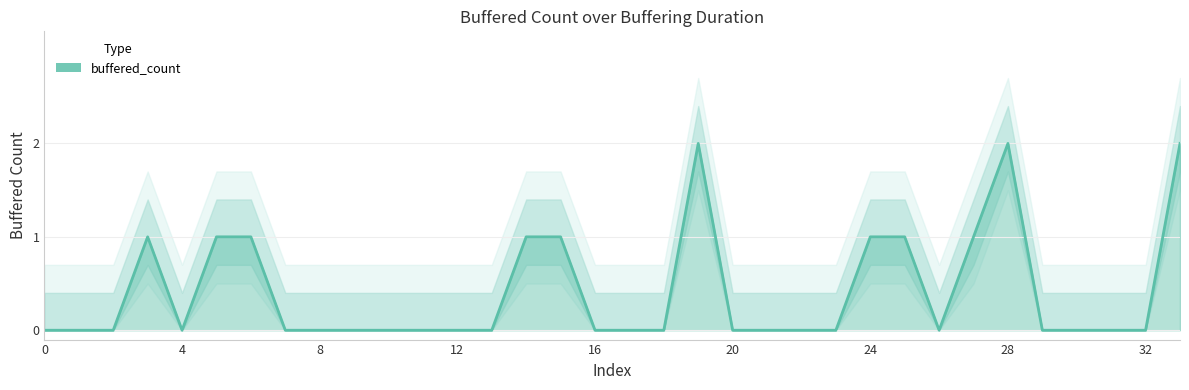

At which category does the chart reach its peak across all series?

19